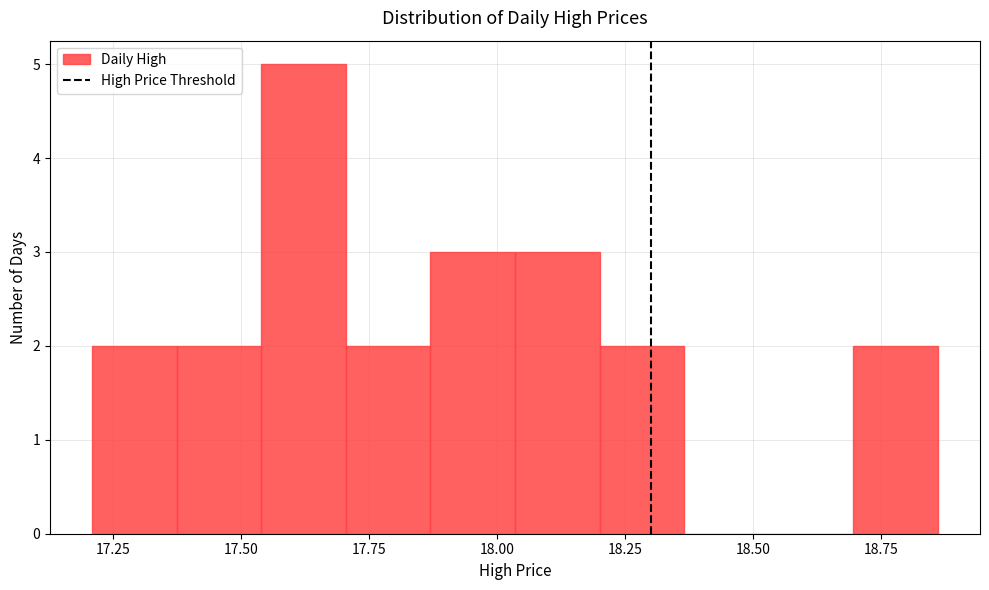

Around what value on the x-axis is the tallest bar? Give the approximate position of its centre, as read against the axis.

17.60